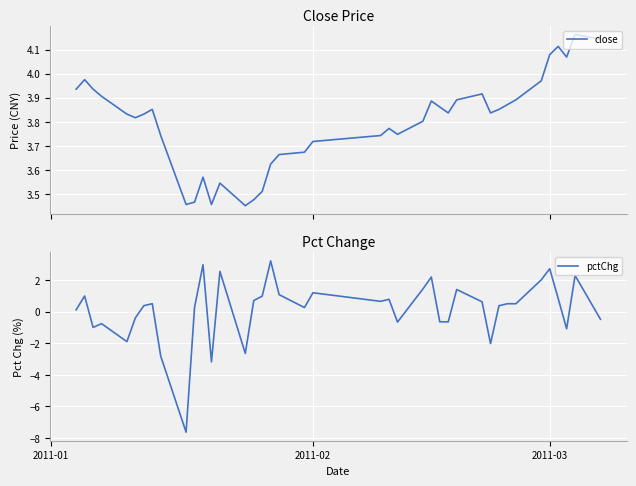

What is the value of the pctChg point at the 33rd from the left?

0.5